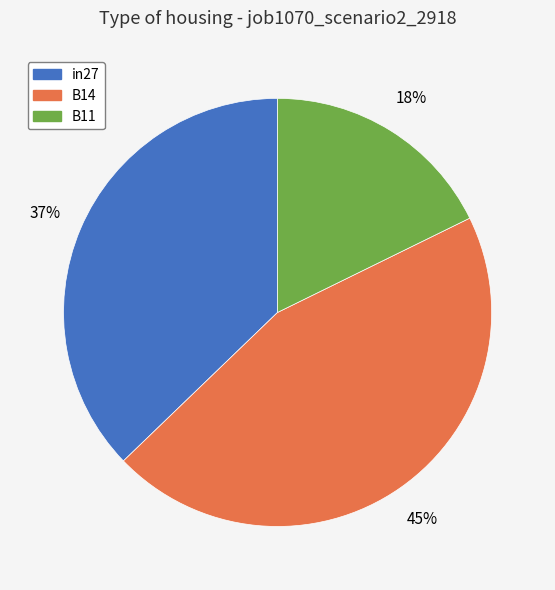

Do in27 and B11 together represent more than half of the pie?

Yes